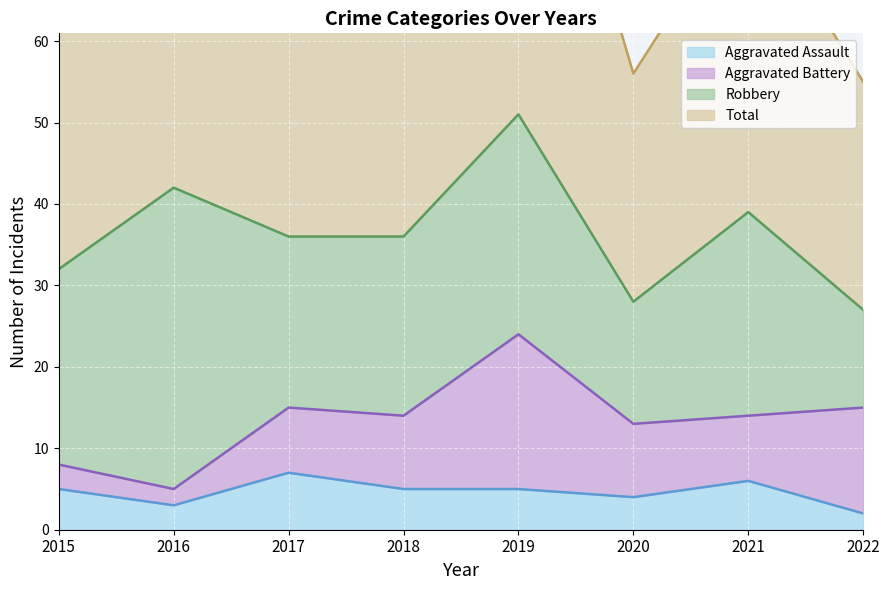

The value of Aggravated Assault at 2018 is 5. True or false?

True